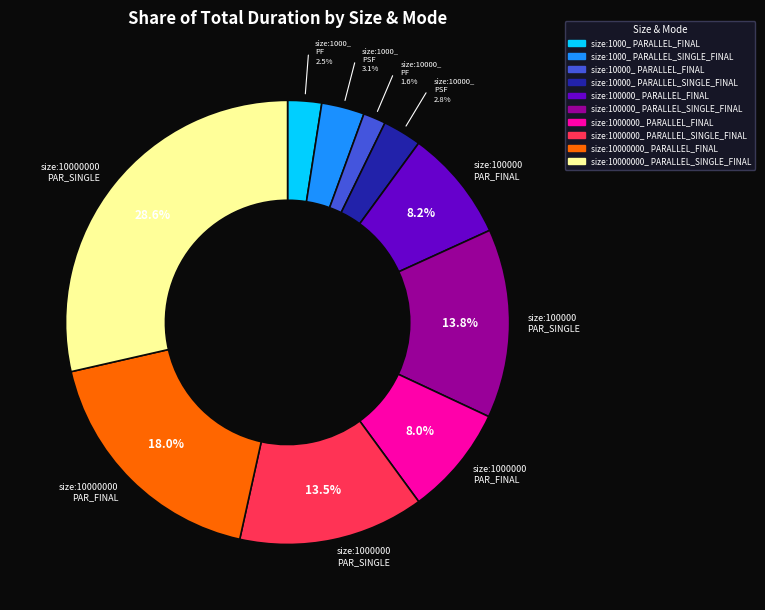

How many segments does this pie chart have?

10